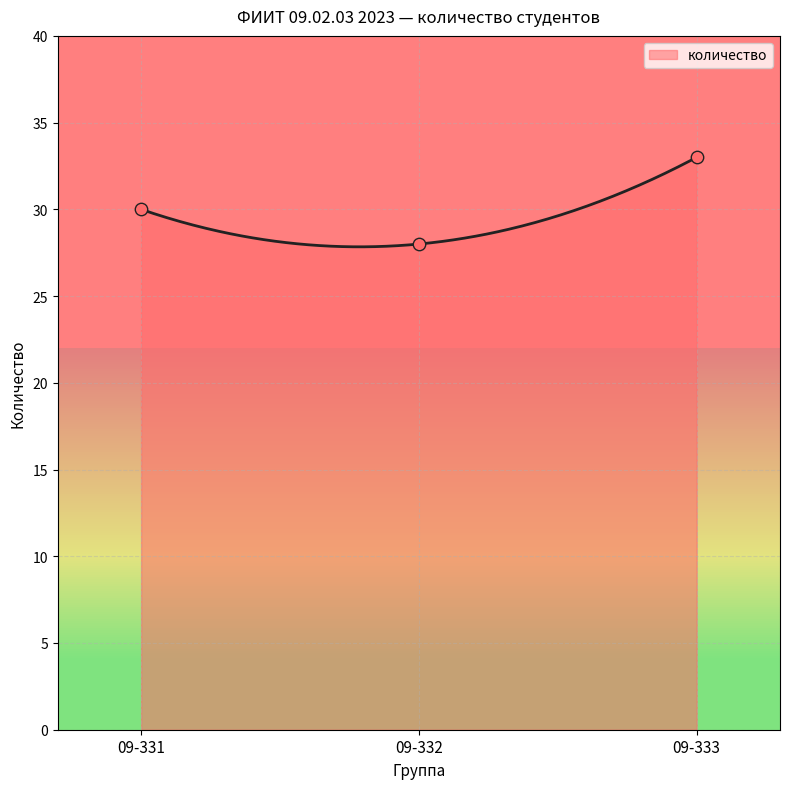

Approximately how many times larger is the value at 09-333 compared to 09-332?

1.2